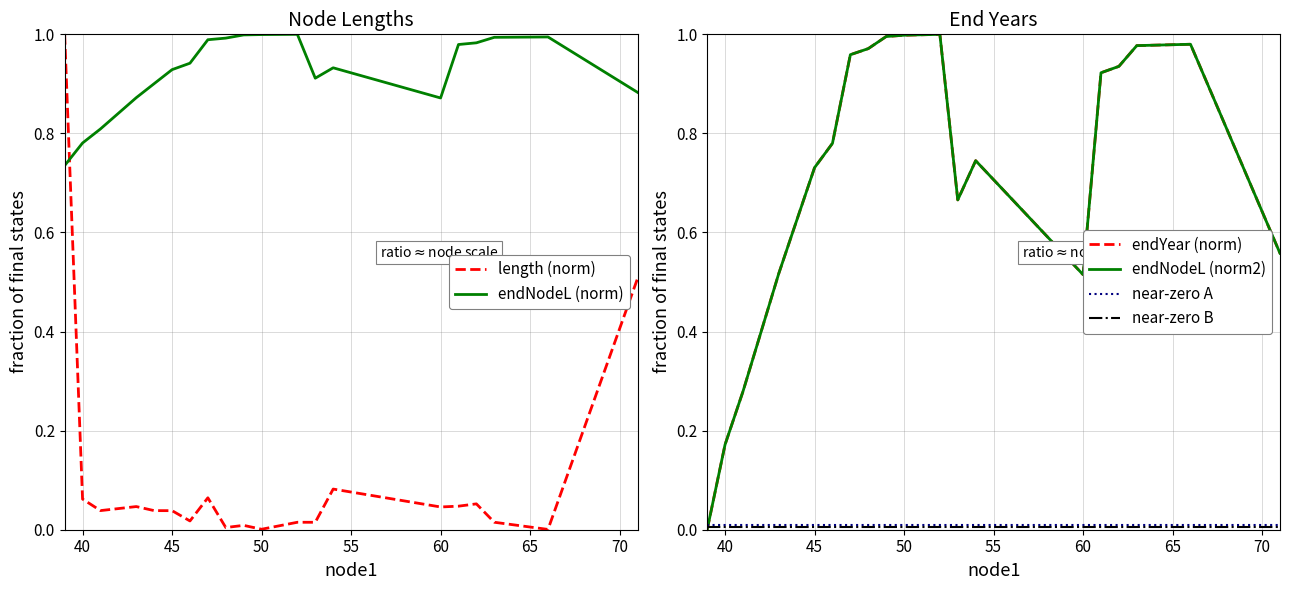

What is the average value of the endYear (norm) series?

0.7